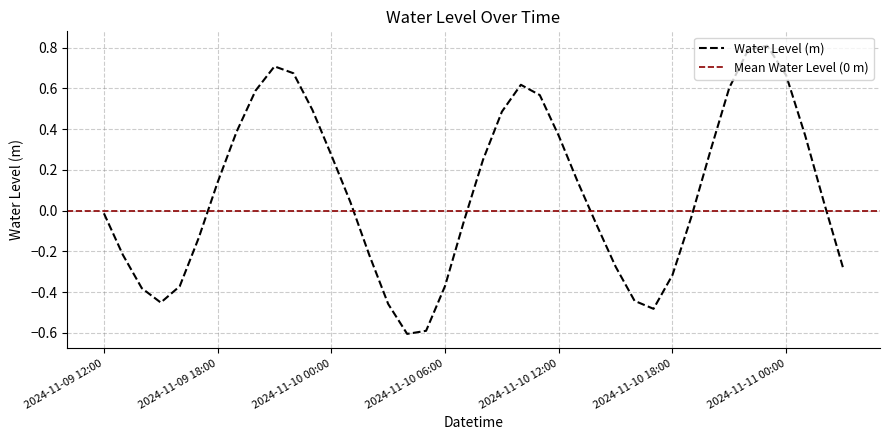

What position from the right is 2024-11-10 22:00?

6